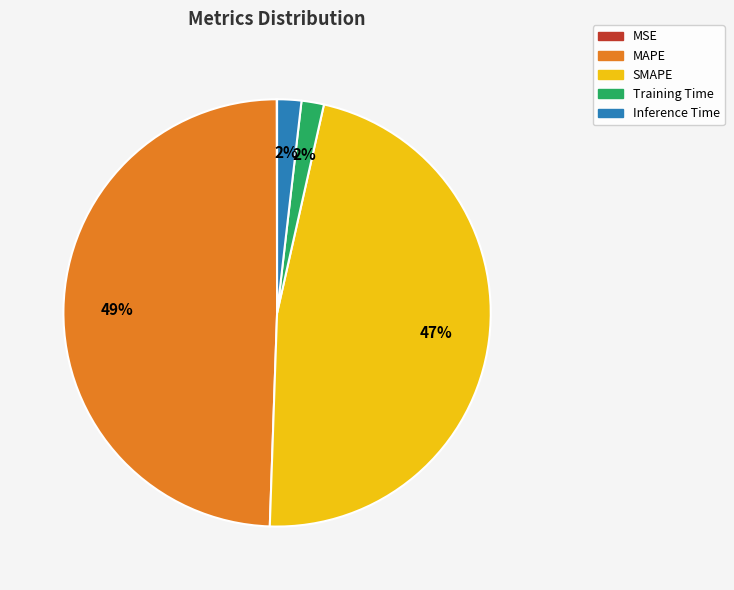

Combined, do SMAPE and MAPE account for over 50%?

Yes